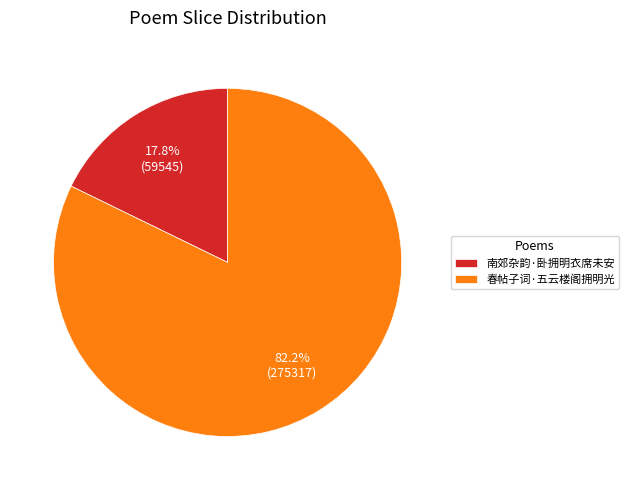

What percentage is the 春帖子词·五云楼阁拥明光 slice, to the nearest percent?

82%